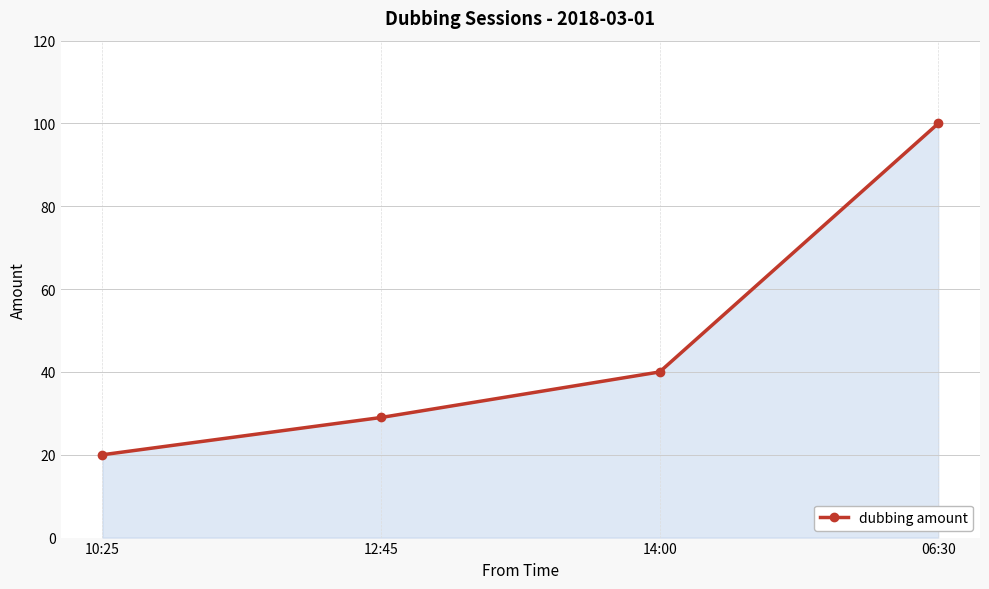

The chart shows a value of 39 at 06:30. True or false?

False